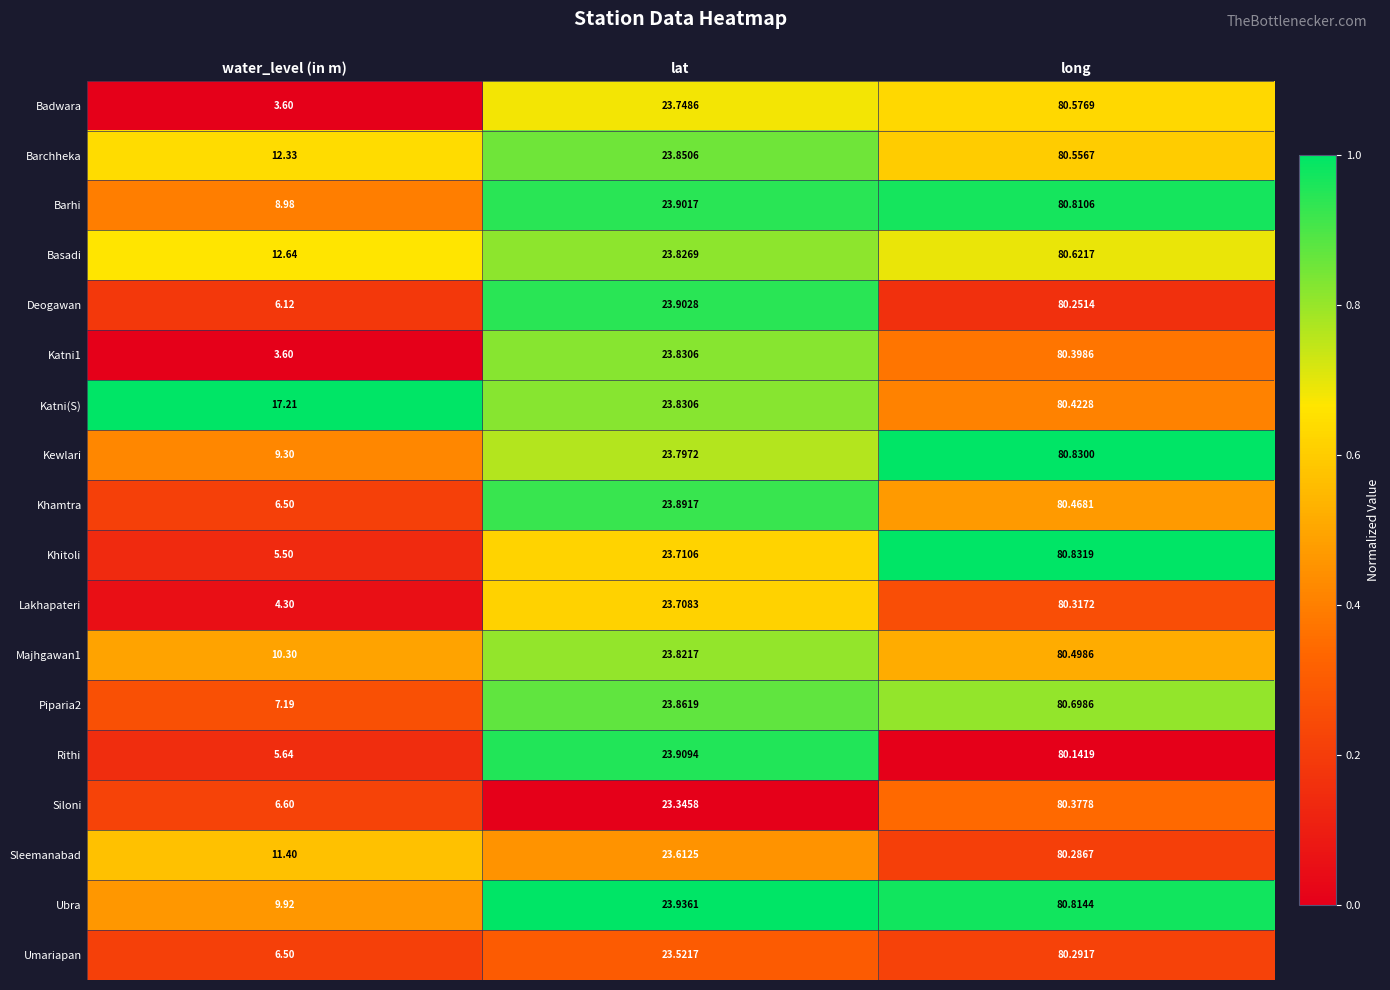

Which series changed the most between water_level (in m) and lat?

Katni1